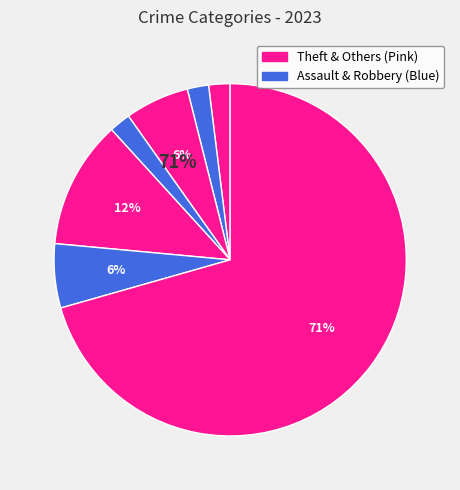

What is the ratio of the value at Burglary to the value at Theft?

0.1